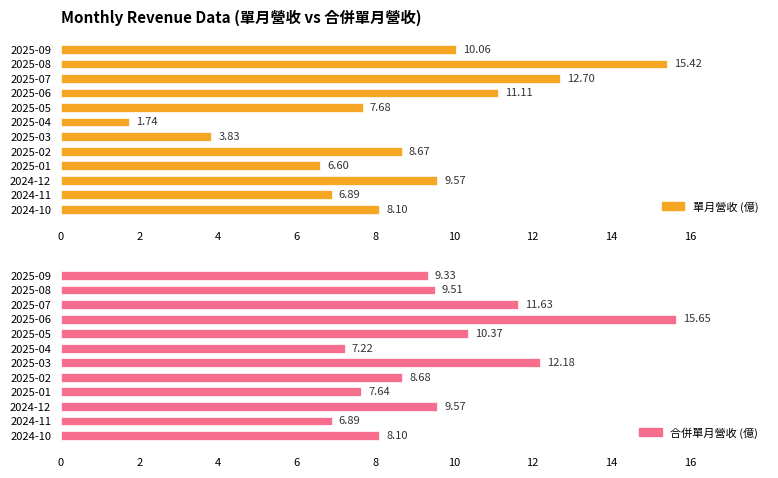

What is the total value across all series at 2025-06?

26.8